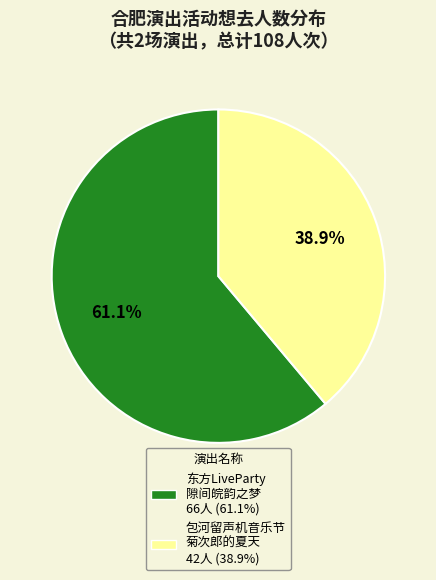

To the nearest percent, what is the difference between the largest and smallest slice percentages?

22%